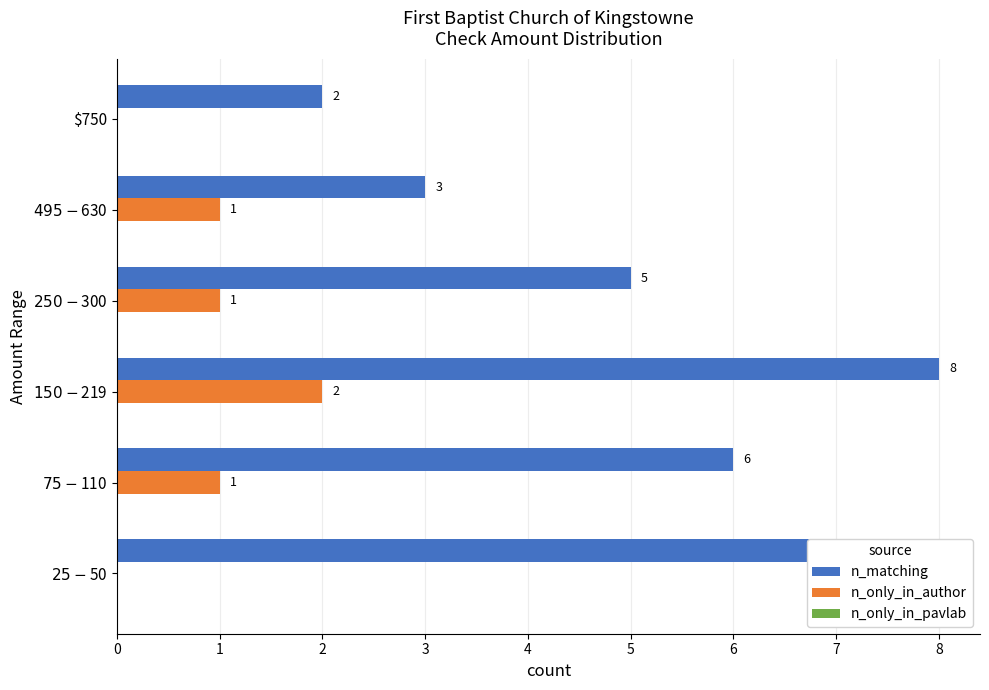

Which series has the largest total across all categories?

n_matching